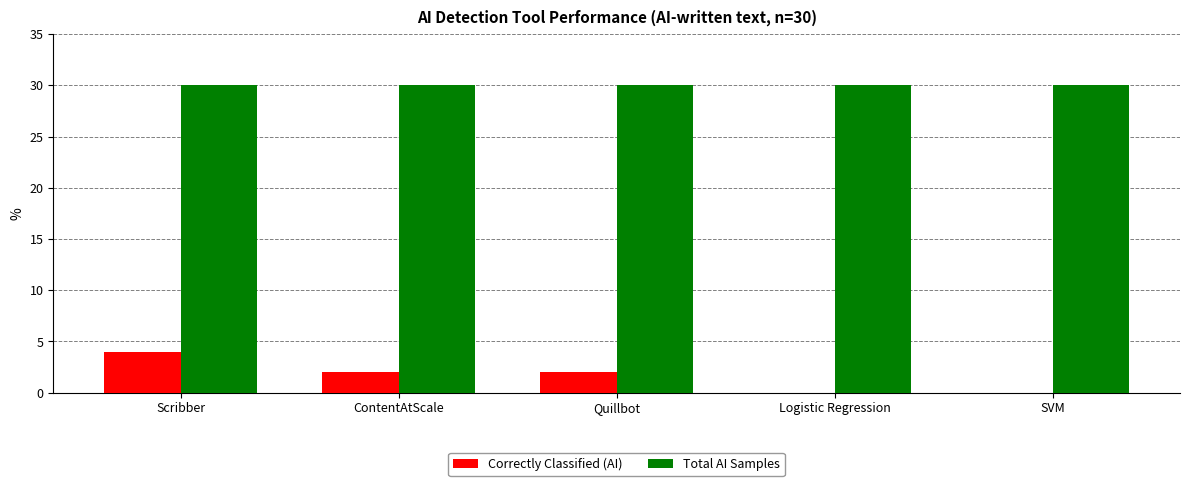

At which label does Correctly Classified (AI) reach its peak?

Scribber